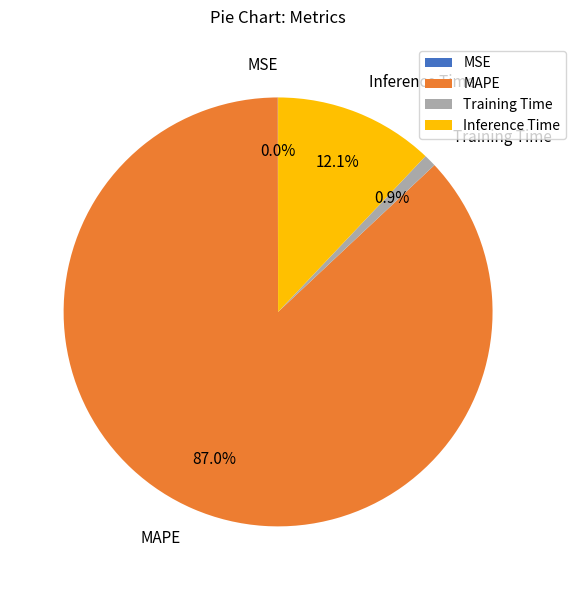

What percentage is NOT represented by Inference Time?

87.9%